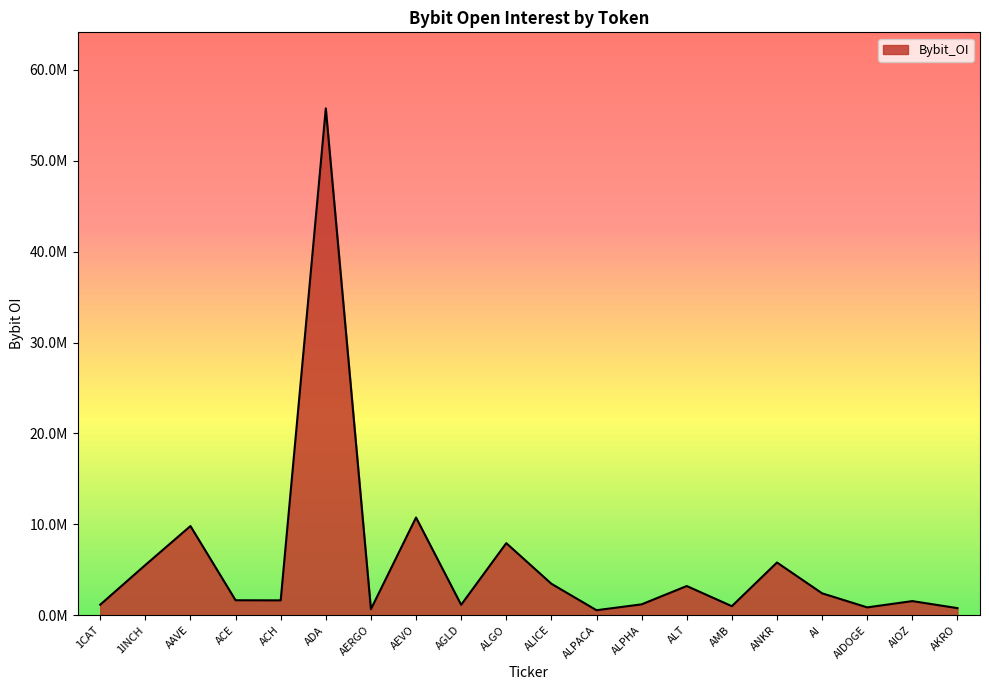

Does the chart display data point markers on the line(s)?

No